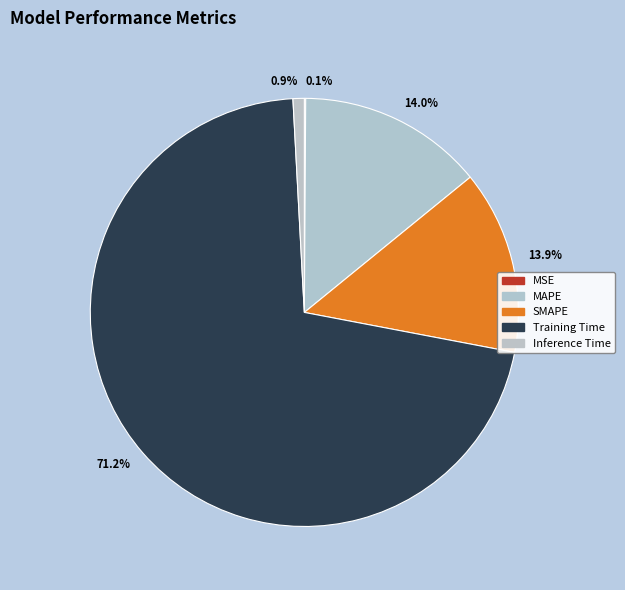

Which category has the biggest portion of the pie?

71.2%